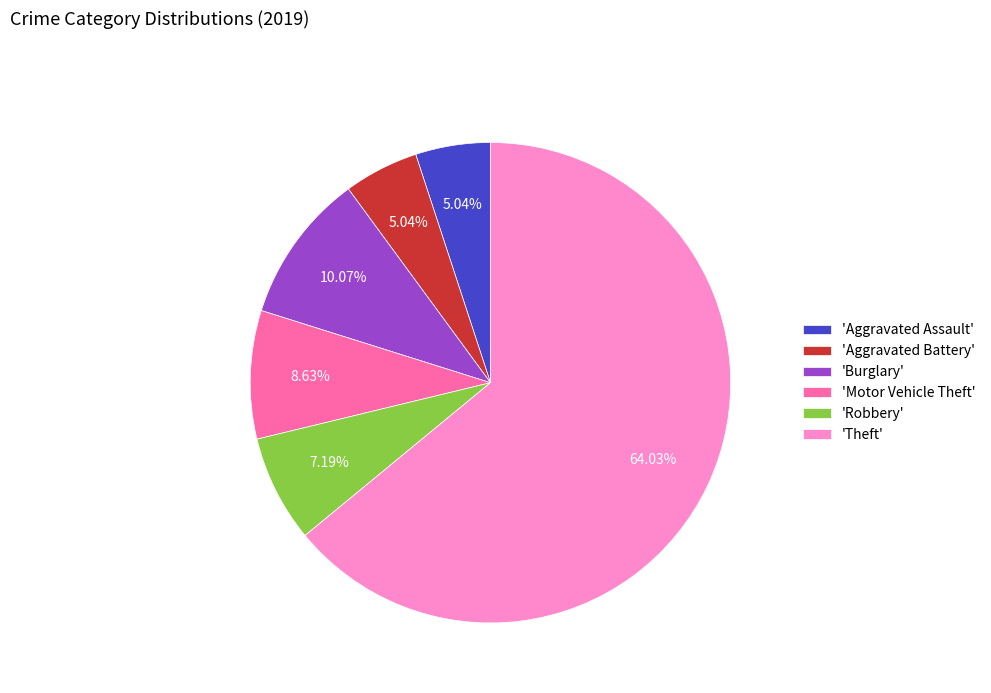

Which has a higher value, 'Theft' or 'Motor Vehicle Theft'?

'Theft'